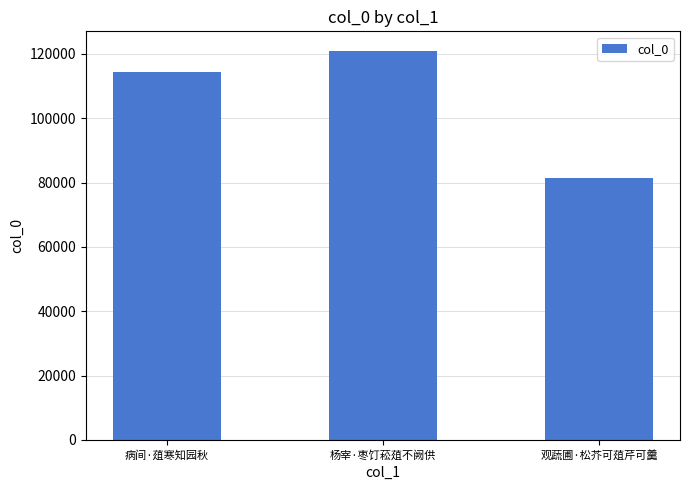

List the labels in order of value, smallest first.

观蔬圃·松芥可葅芹可羹, 病间·葅寒知园秋, 杨宰·枣饤菘葅不阙供